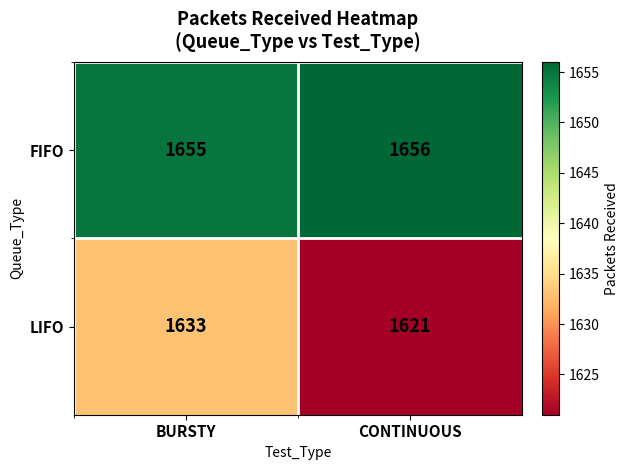

The value of LIFO at CONTINUOUS is 1621. True or false?

True